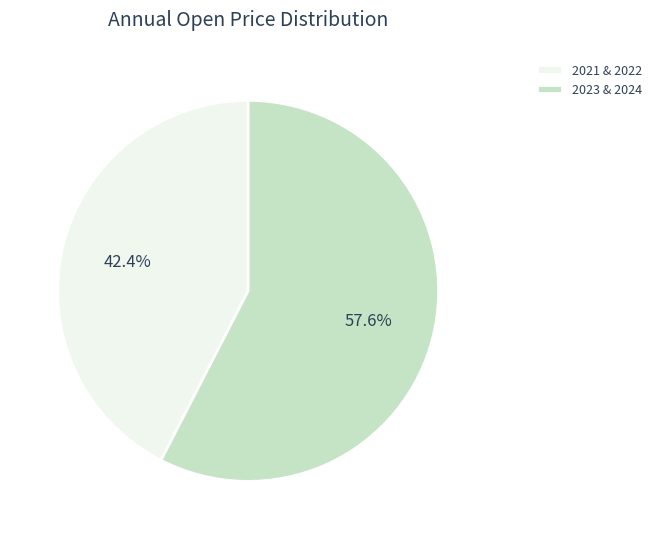

Which has a higher value, 2021 & 2022 or 2023 & 2024?

2023 & 2024